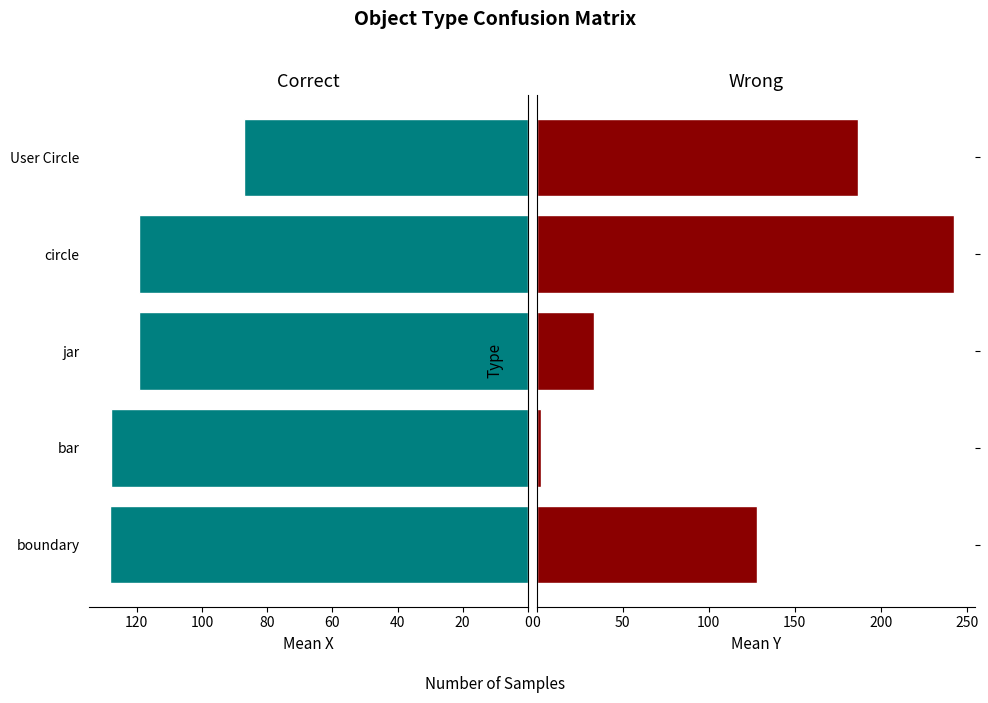

What is the difference between the maximum and second lowest values in the y mean series?

209.4